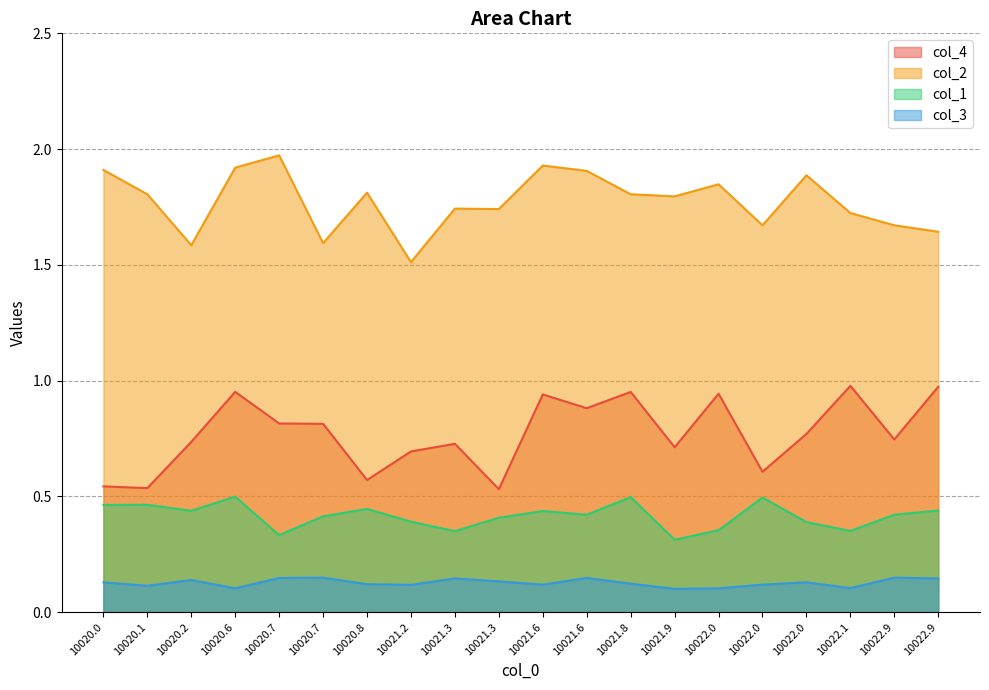

How many lines are shown in the chart?

4